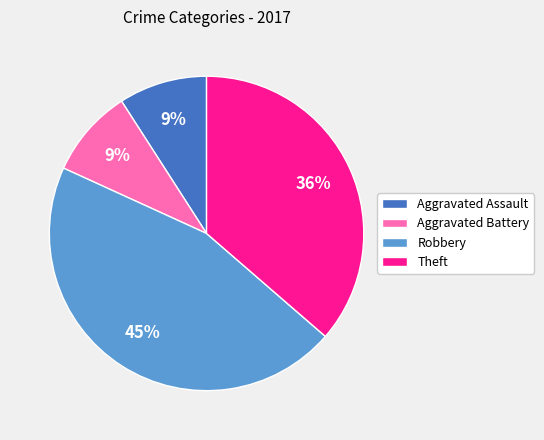

Between Robbery and Aggravated Battery, which is larger?

Robbery